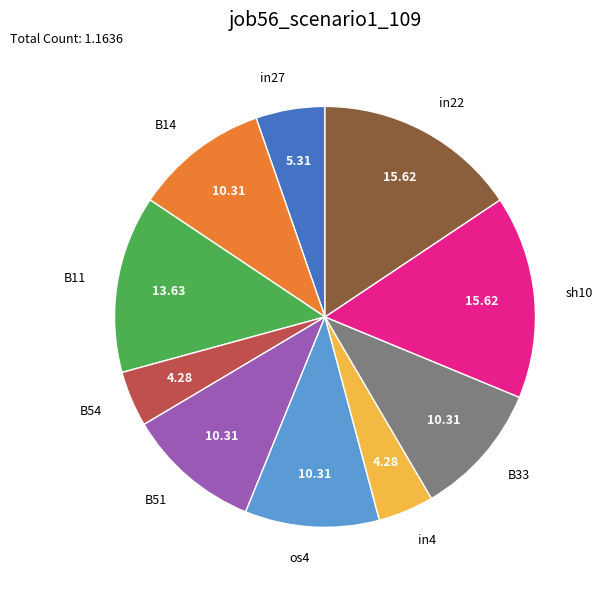

Is there a majority slice in this chart?

No